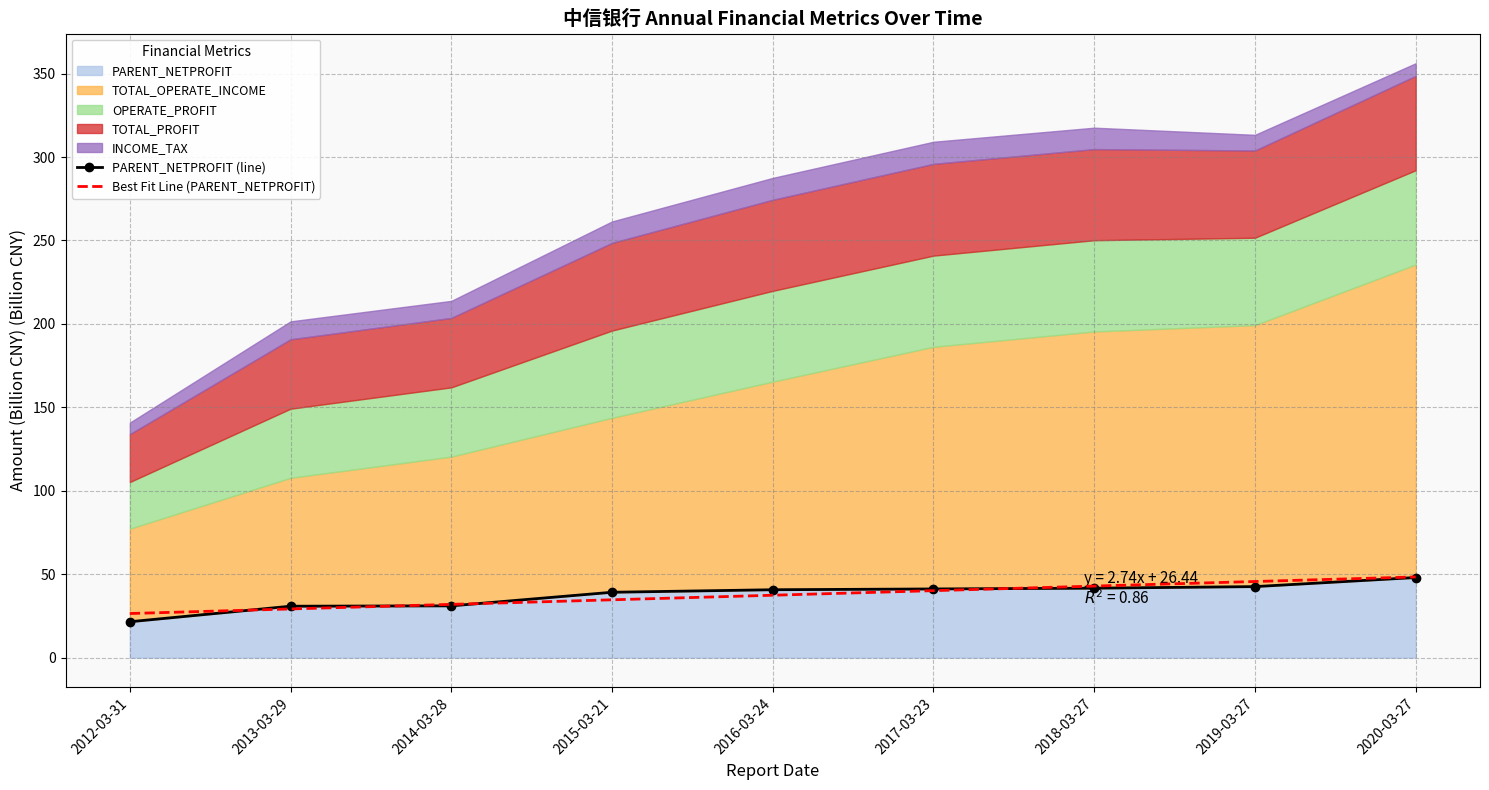

What is the difference between the second highest and second lowest values in the Best Fit Line (PARENT_NETPROFIT) series?

16.4